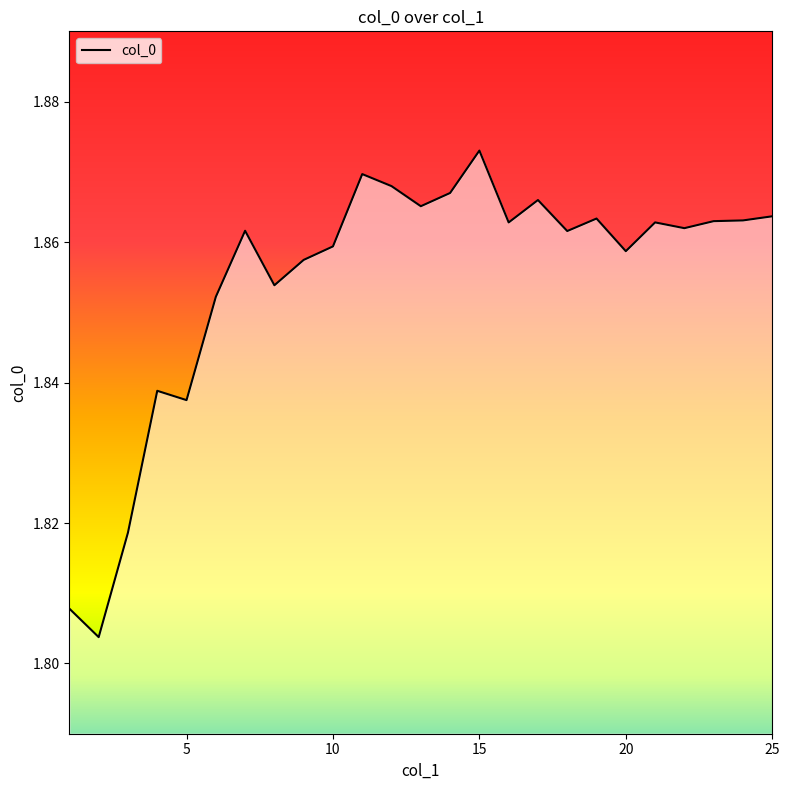

What is the maximum value shown in the chart?

1.9